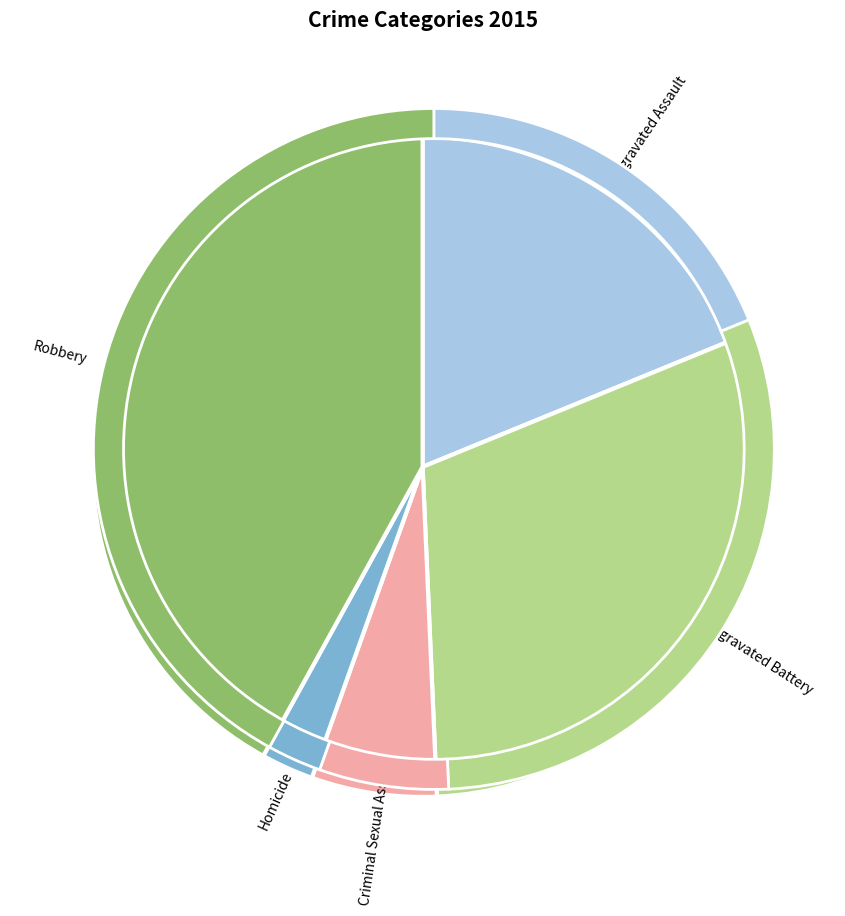

Is there a majority slice in this chart?

No